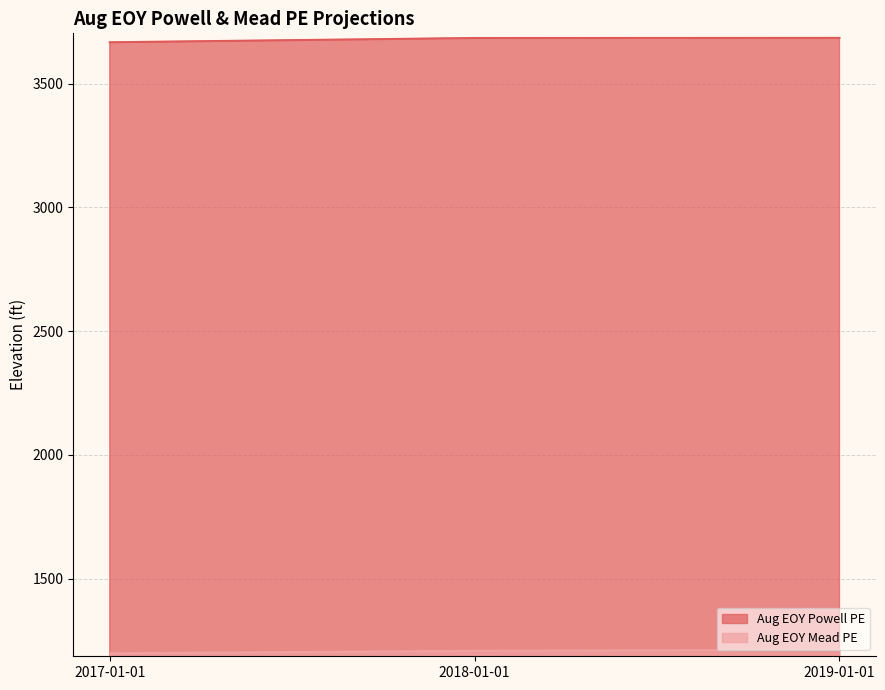

Reading right to left, what are all the values shown in this chart?

MTOMRunType.AugEOYPowellPEProjection_Input: 2019-01-01=3685.2	2018-01-01=3684.7	2017-01-01=3667.5
MTOMRunType.AugEOYMeadPEProjection_Input: 2019-01-01=1212.3	2018-01-01=1208.4	2017-01-01=1198.3